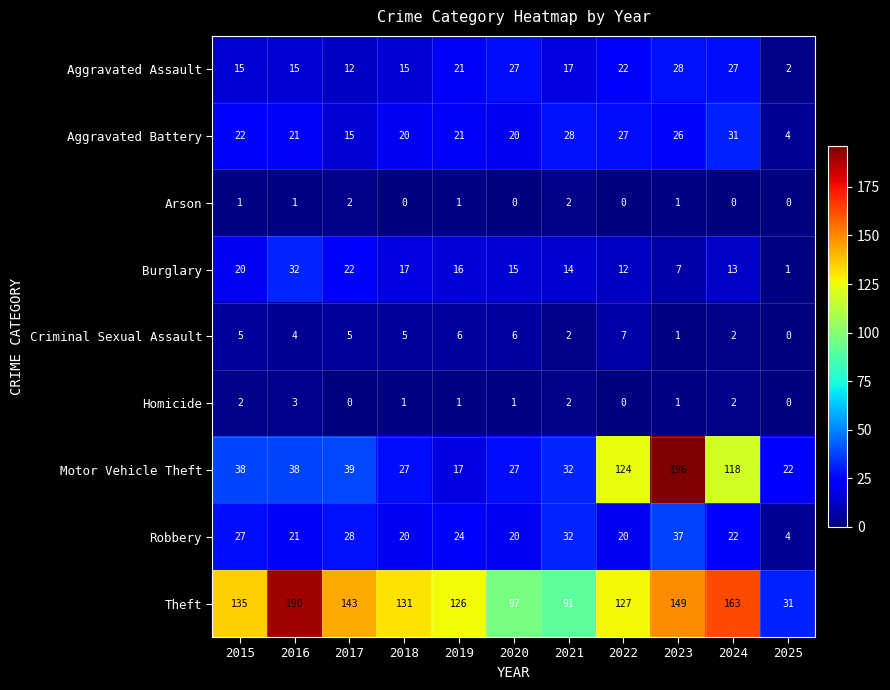

What is the approximate value of Burglary at 2018, to the nearest 10?

20